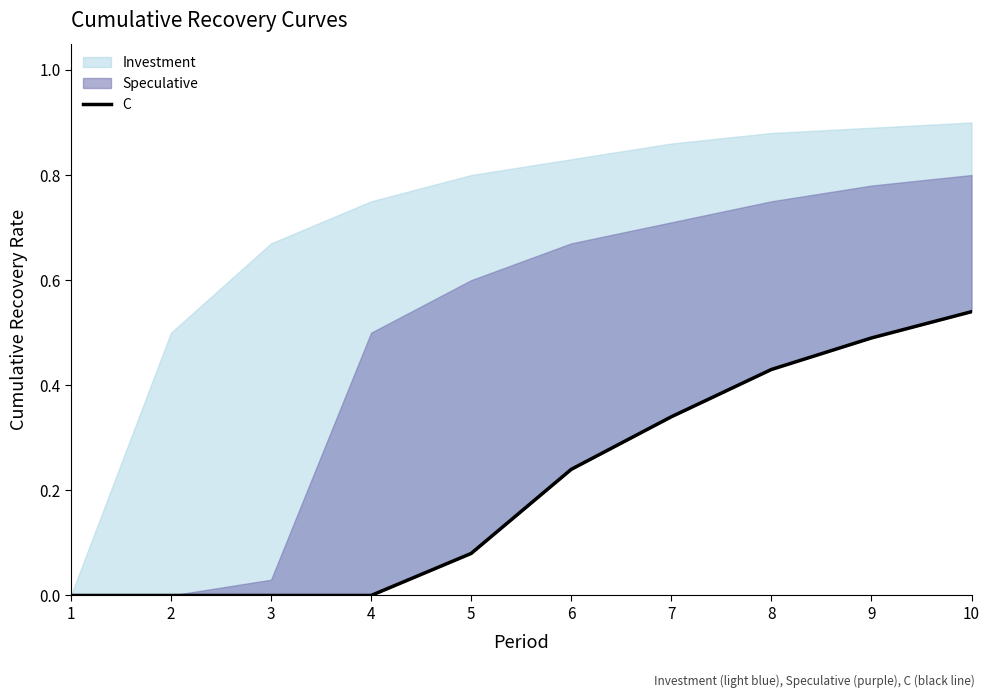

The value at 10 is 0.2. True or false?

False